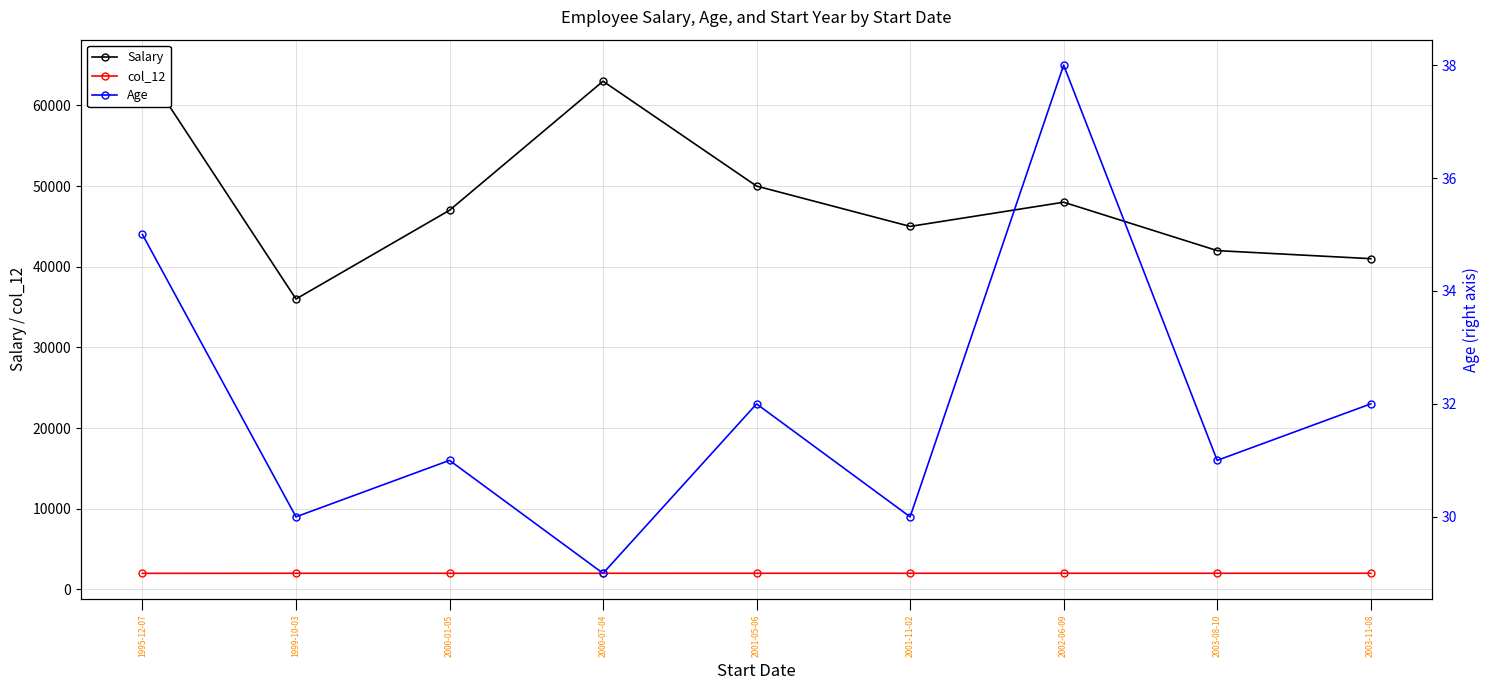

Which series has the widest spread of values?

Salary